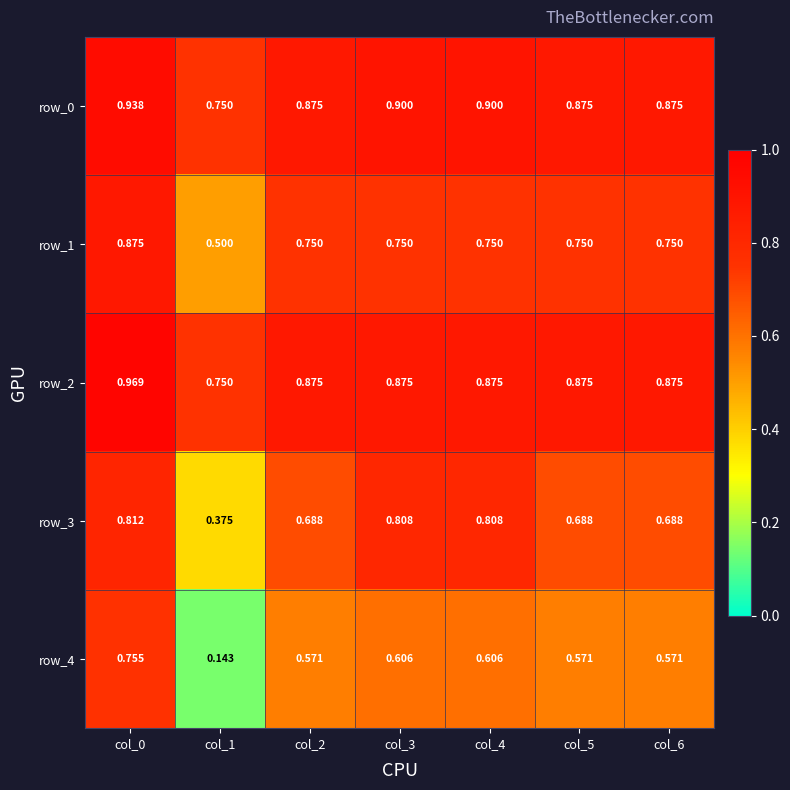

Is it true that row_4 equals 0.2 at col_6?

False